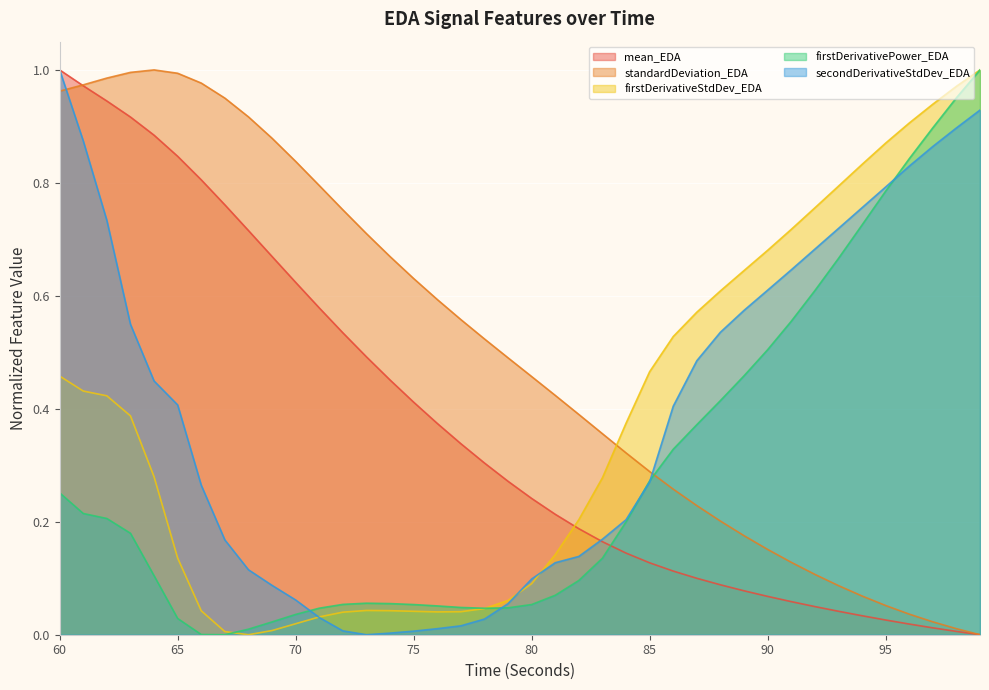

Is the value of mean_EDA at 68 greater than the value of firstDerivativeStdDev_EDA at 75?

Yes